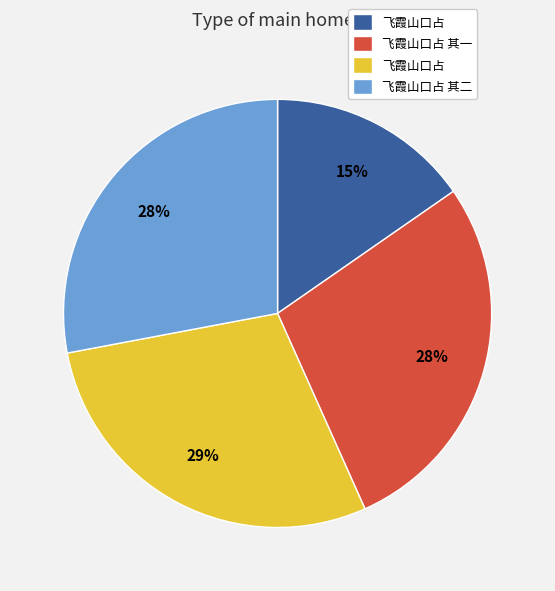

To the nearest percent, what is the average slice percentage?

25%